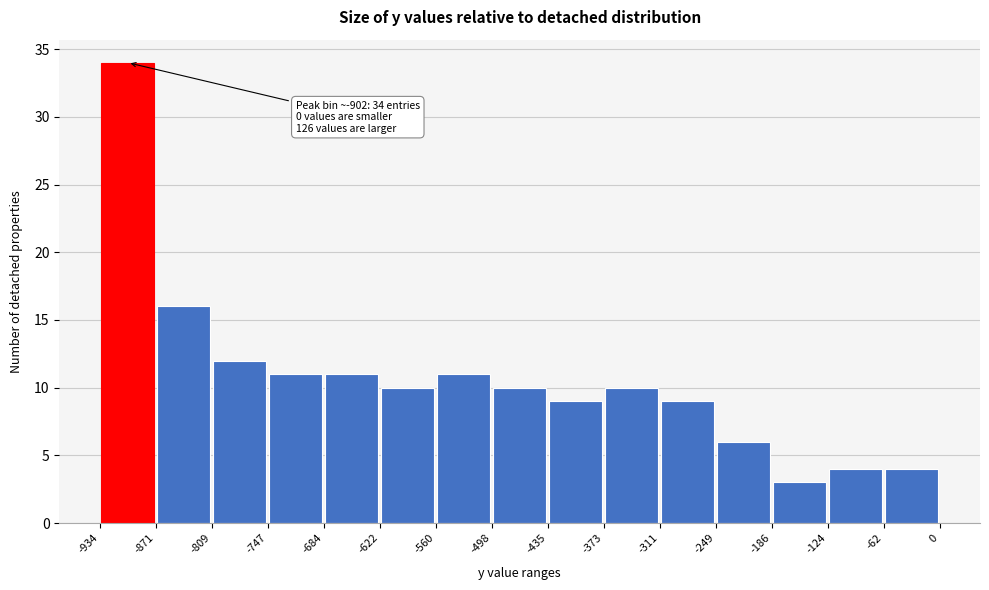

Over which range of the x-axis is the bar tallest?

-934 to -871